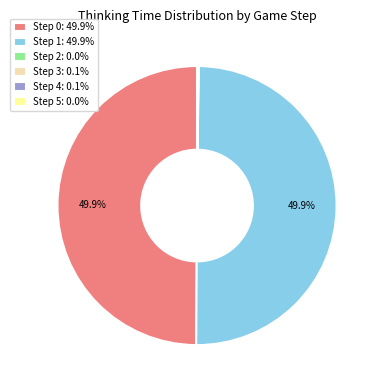

Approximately how many times larger is the value at Step 1: 49.9% compared to Step 0: 49.9%?

1.0